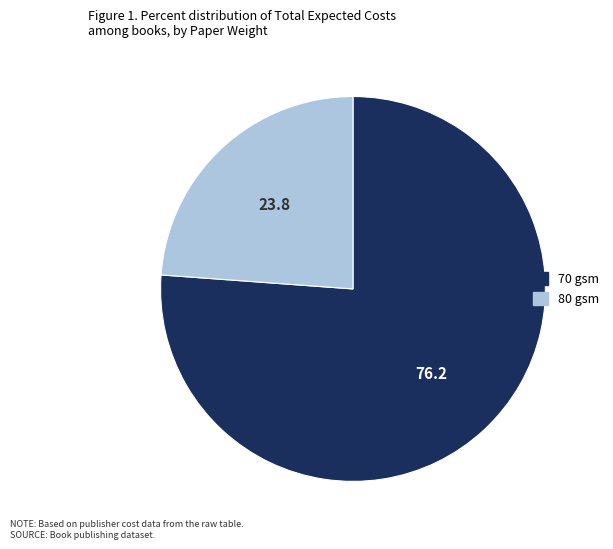

Is there a majority slice in this chart?

Yes